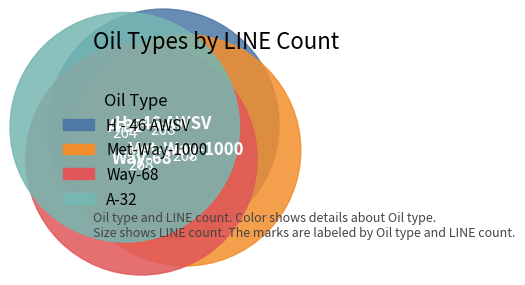

Which category has the biggest portion of the pie?

H - 46 AWSV